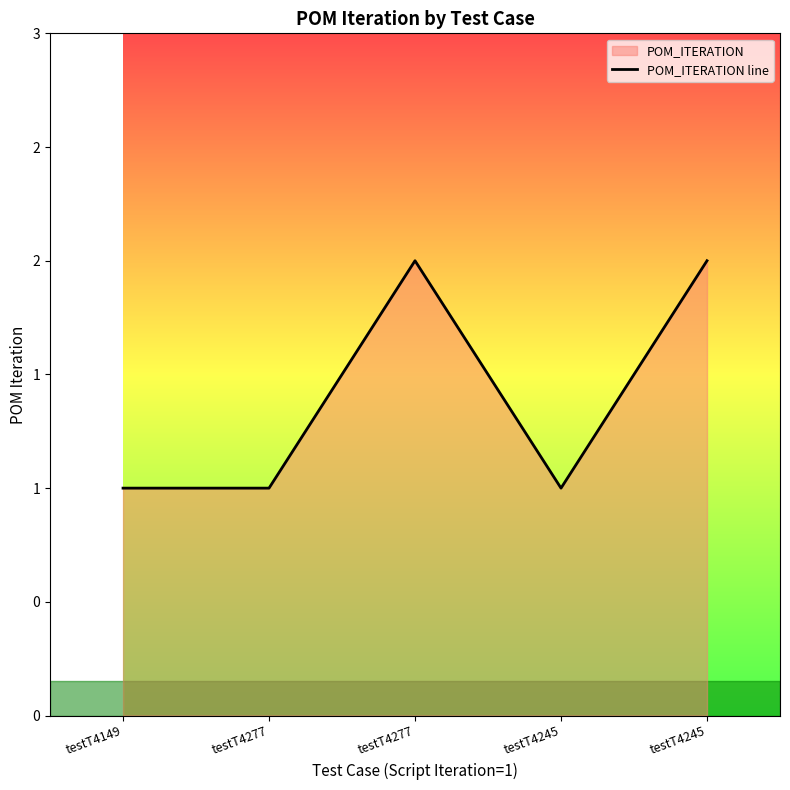

Reading left to right, list all the values displayed in this chart.

testT4149=1	testT4277=1	testT4277=2	testT4245=1	testT4245=2